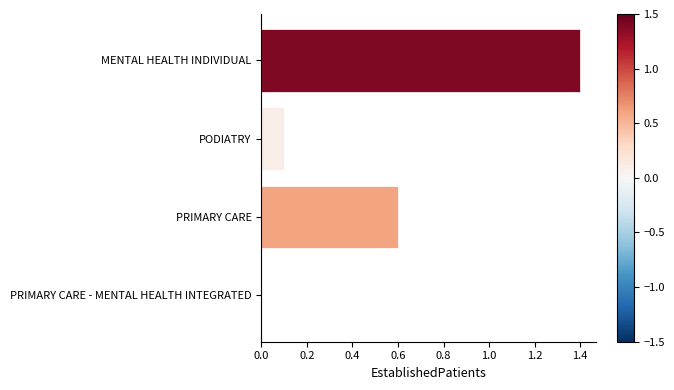

Are the bars grouped side by side (vs. stacked)?

No